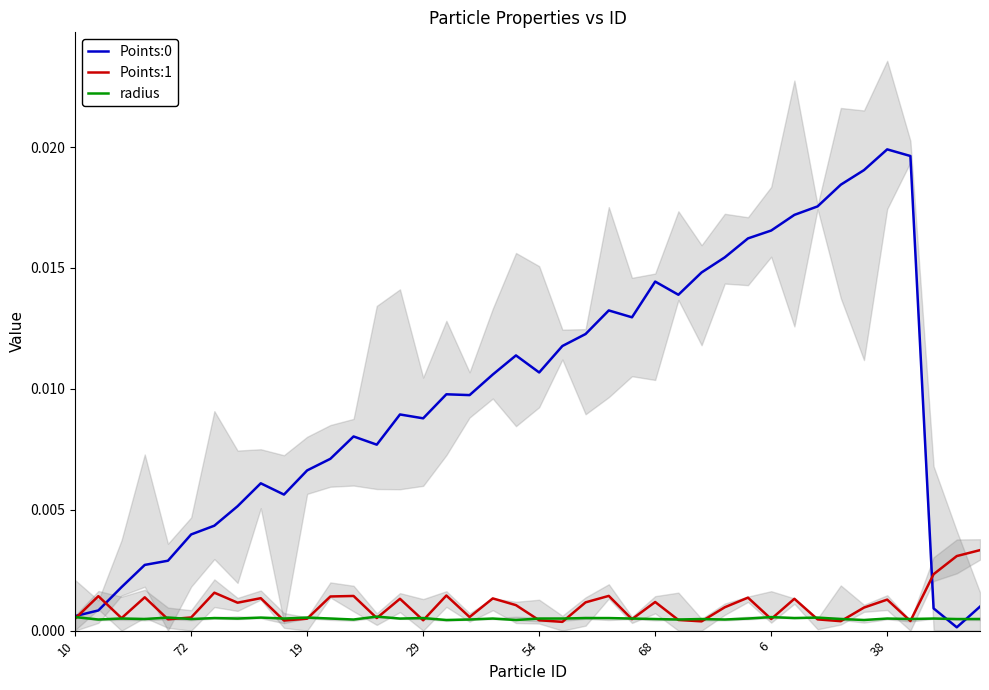

After their last crossing, which series has the higher values: Points:0 or radius?

Points:0